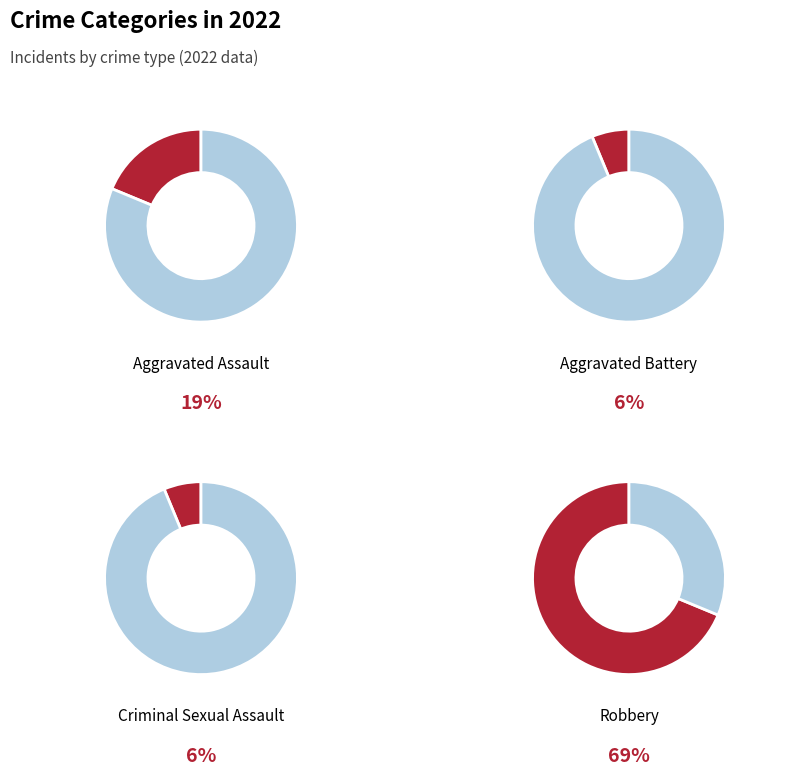

Rank the categories by value from highest to lowest.

Robbery, Aggravated Assault, Aggravated Battery, Criminal Sexual Assault